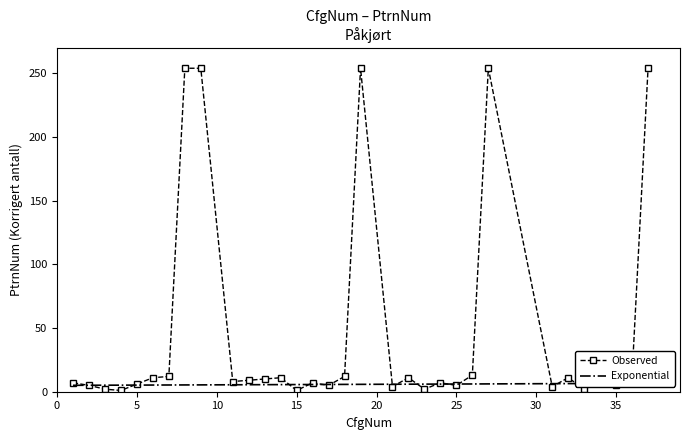

At which label is the value closest to 127?

26